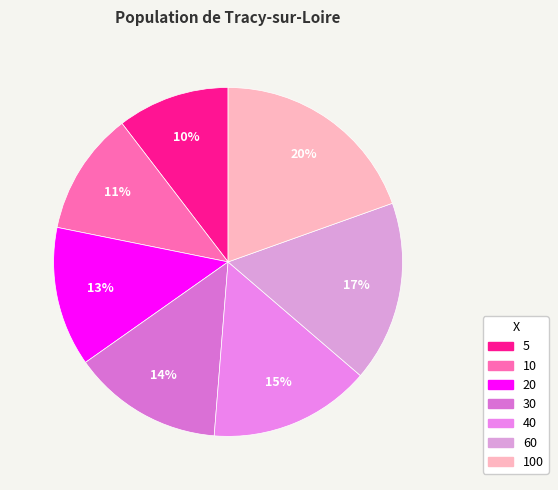

How many slices are in this pie chart?

7